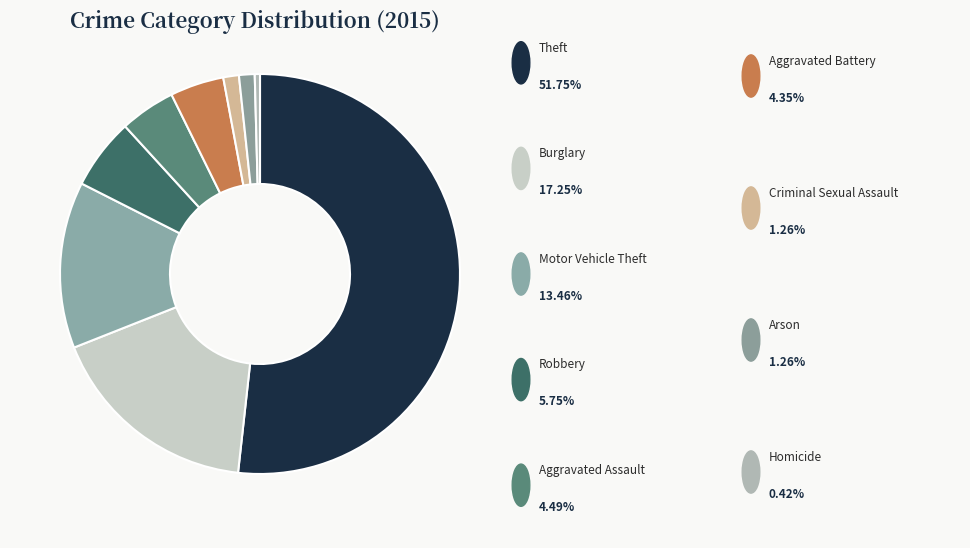

Count the number of slices in the pie.

9